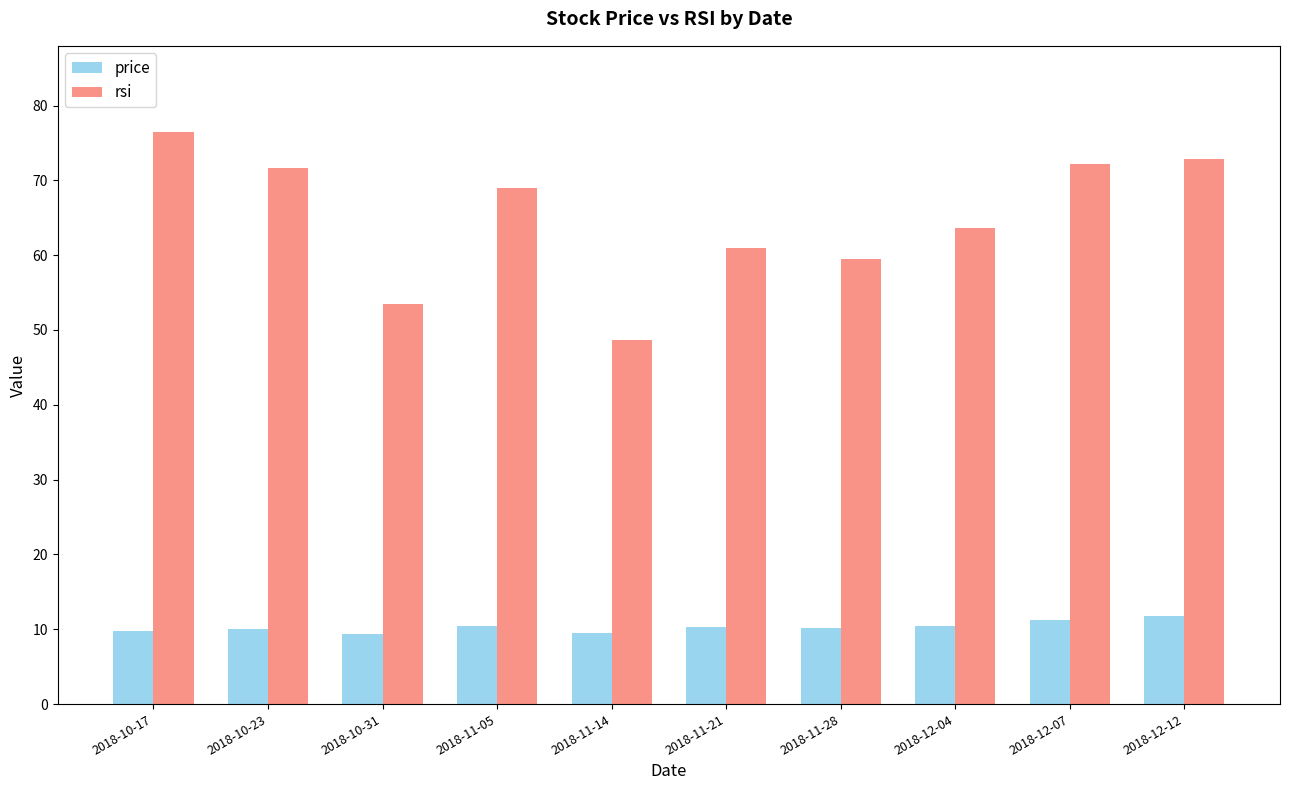

What position from the right is 2018-10-23?

9